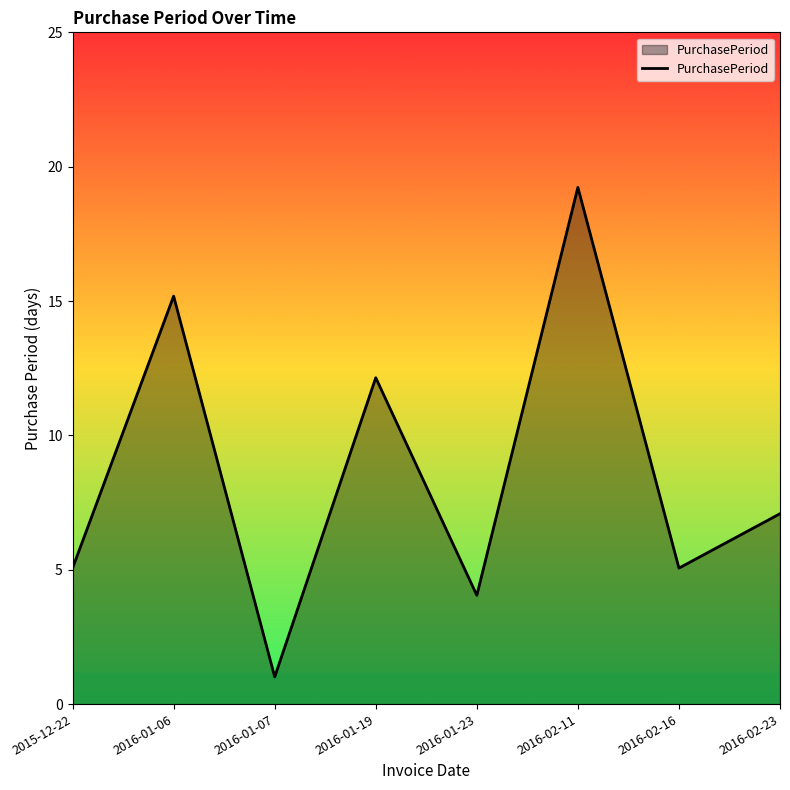

How many interior local valleys (lower than both neighbors) does the data have?

3